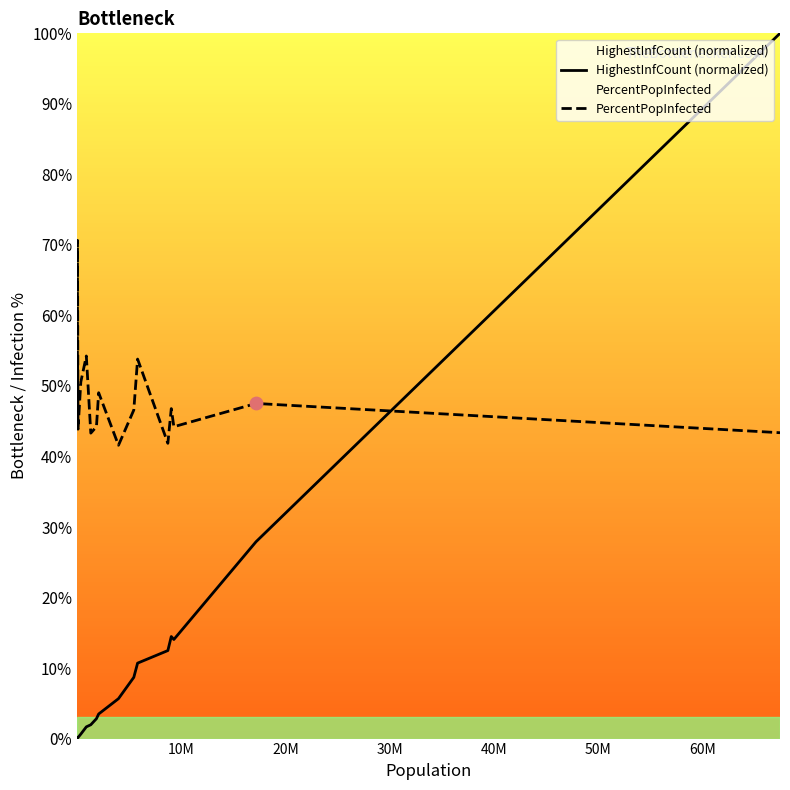

Which series has the largest total across all categories?

PercentPopInfected